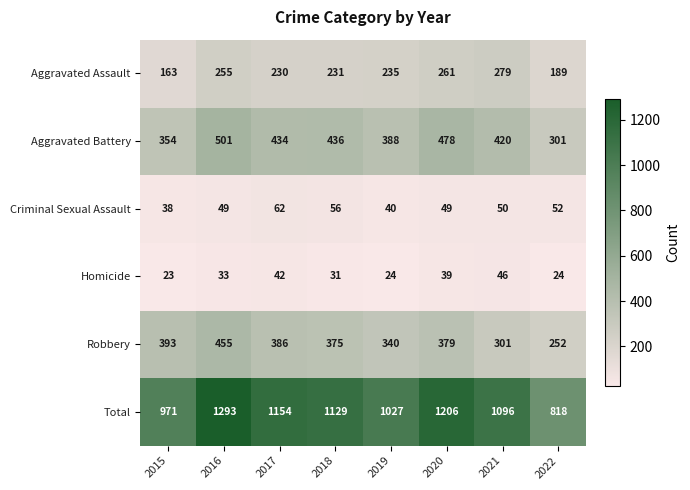

What is the total value across all series at 2020?

2412